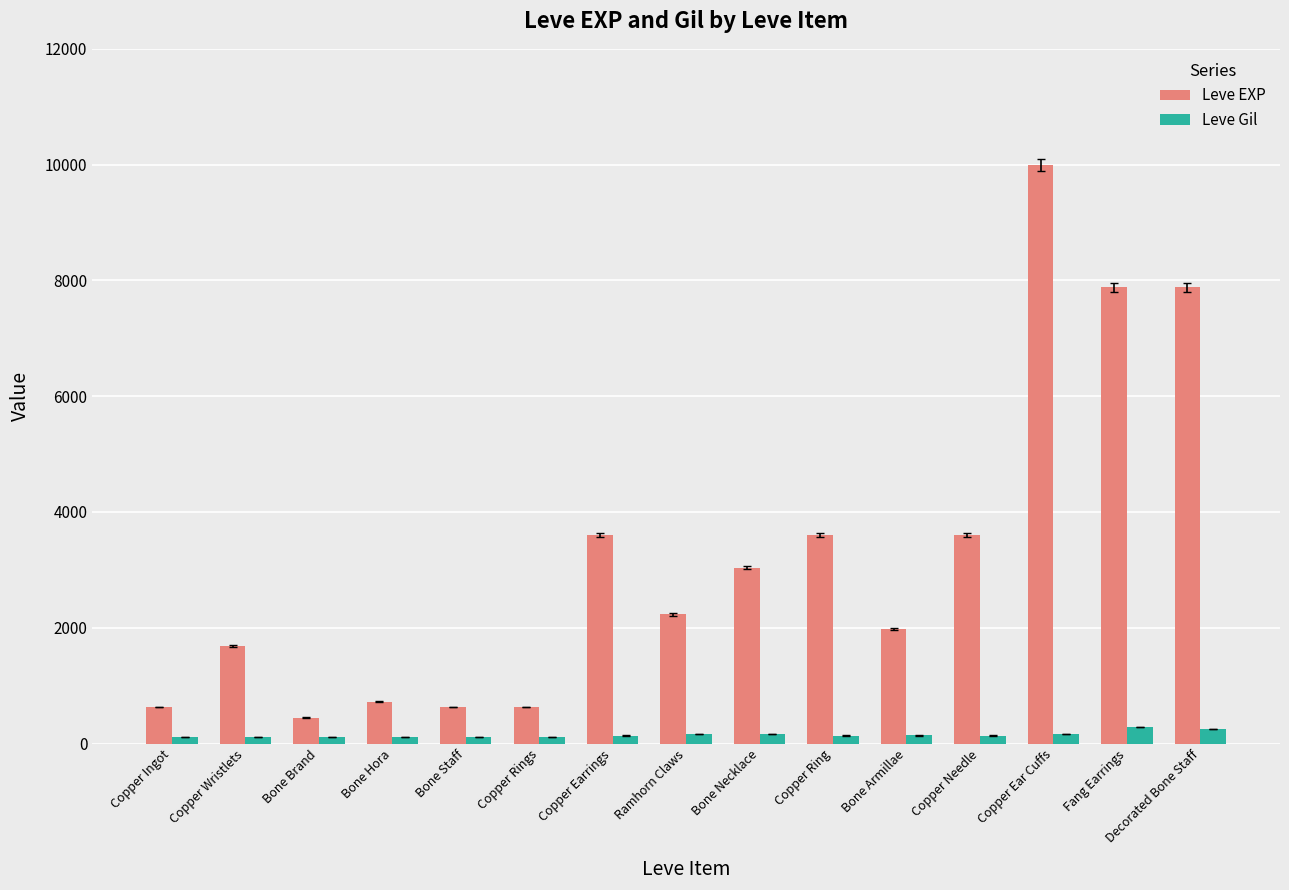

What is the average value of the Leve EXP series?

3237